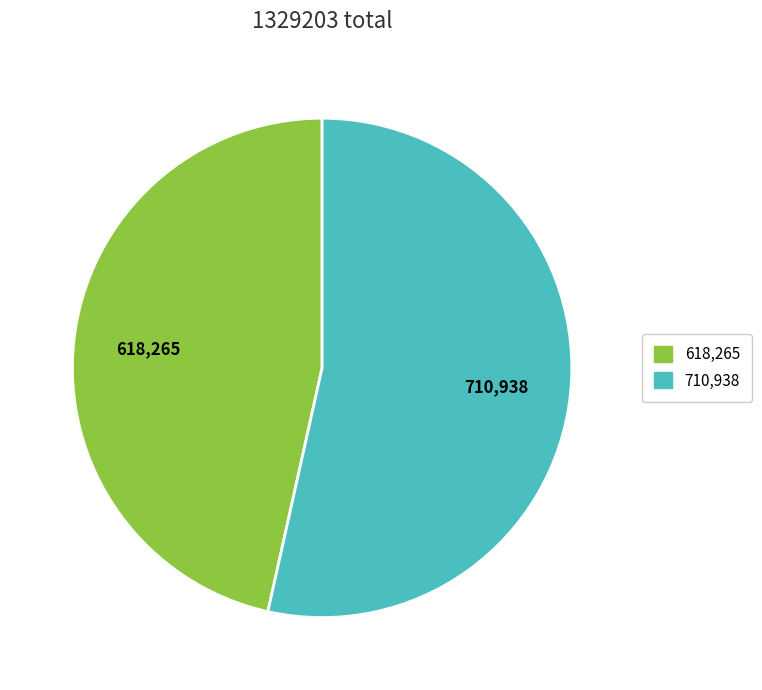

Is there any slice that represents more than half of the pie?

Yes